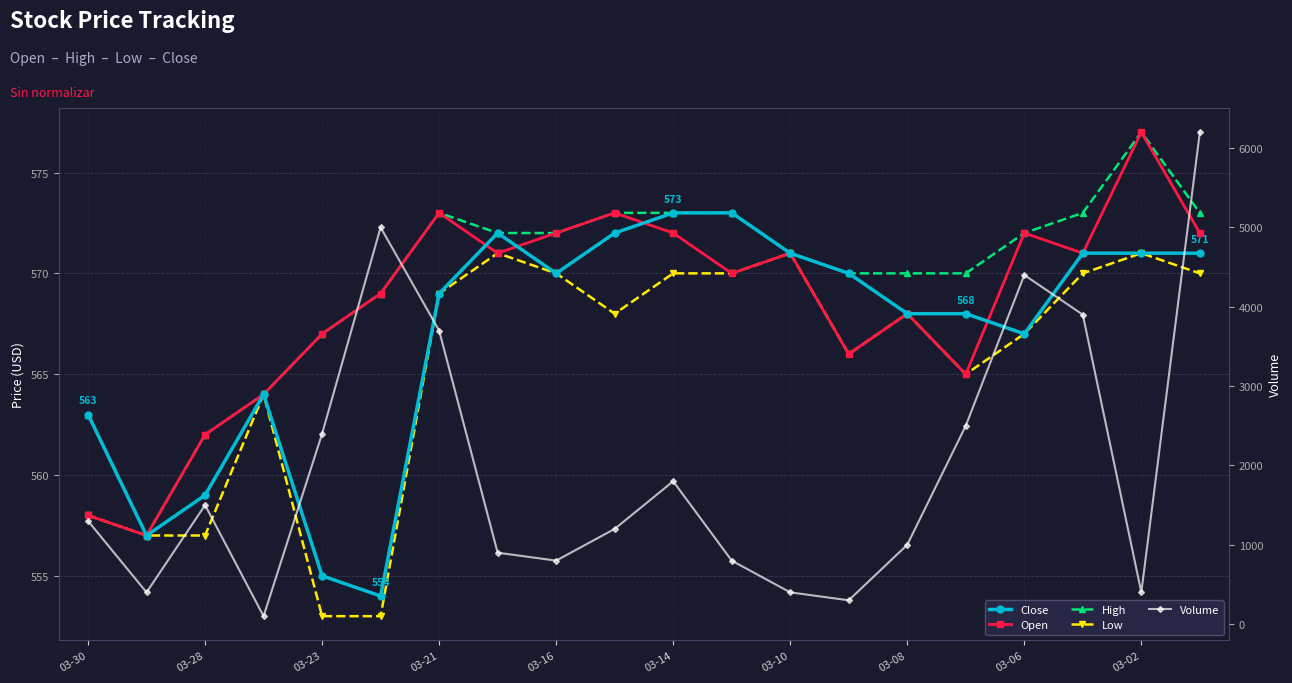

The Close series shows 570 at 13. True or false?

True